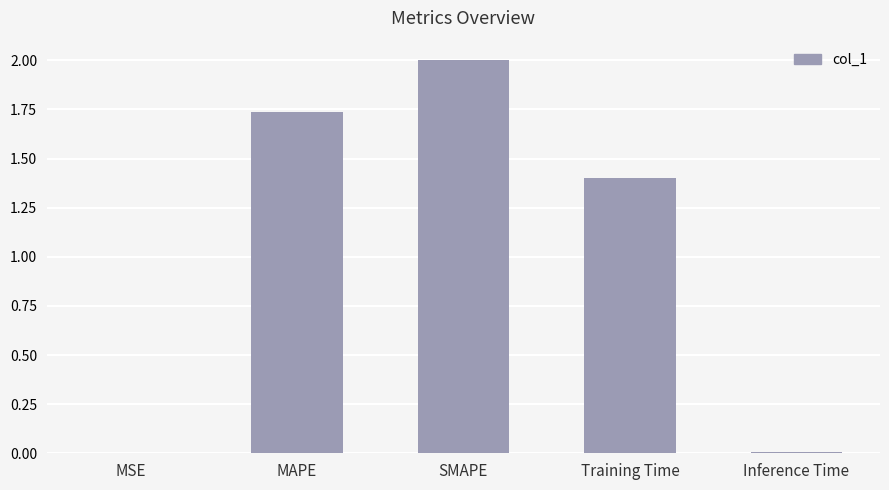

Approximately how many times larger is the value at MAPE compared to SMAPE?

0.9